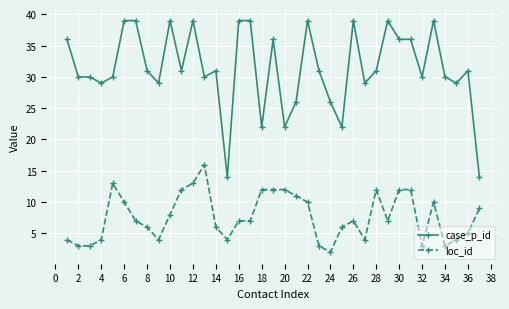

What is the greatest value displayed?

39